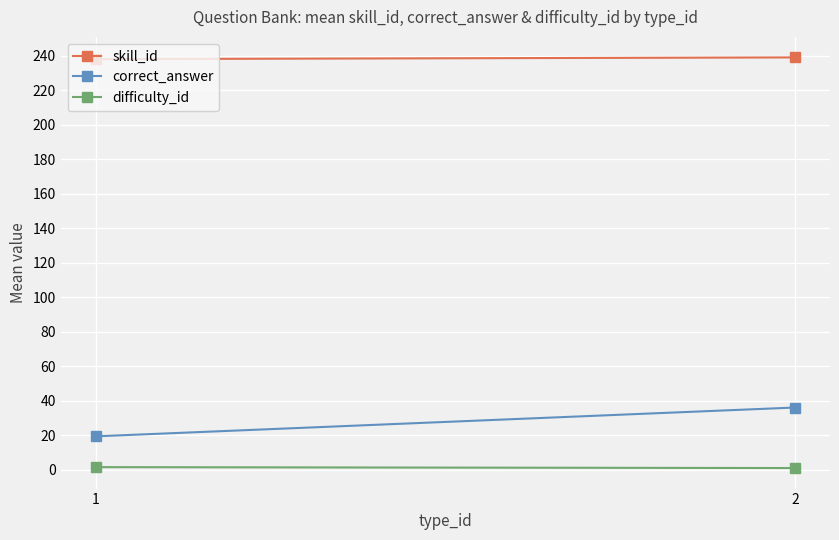

What is the minimum value for skill_id?

238.0